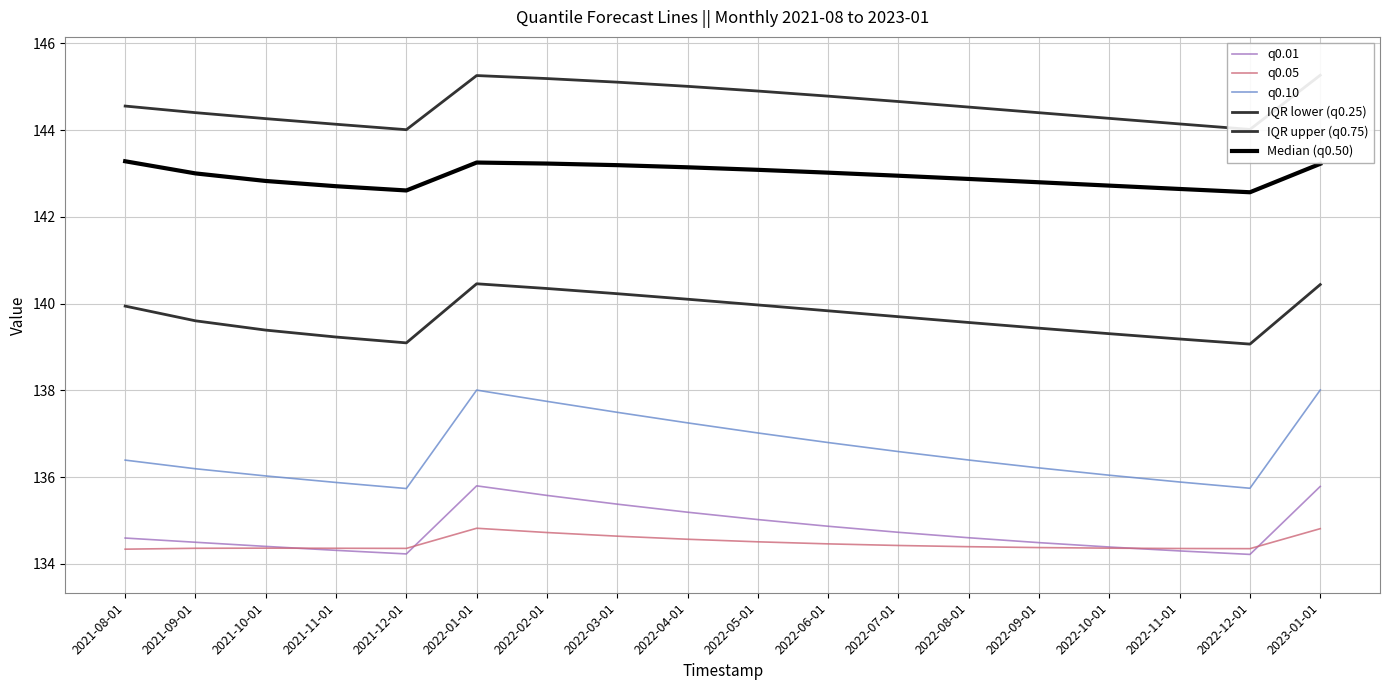

Rank the categories by Median (q0.50) value from lowest to highest.

2022-12-01, 2021-12-01, 2022-11-01, 2021-11-01, 2022-10-01, 2022-09-01, 2021-10-01, 2022-08-01, 2022-07-01, 2021-09-01, 2022-06-01, 2022-05-01, 2022-04-01, 2022-03-01, 2023-01-01, 2022-02-01, 2022-01-01, 2021-08-01